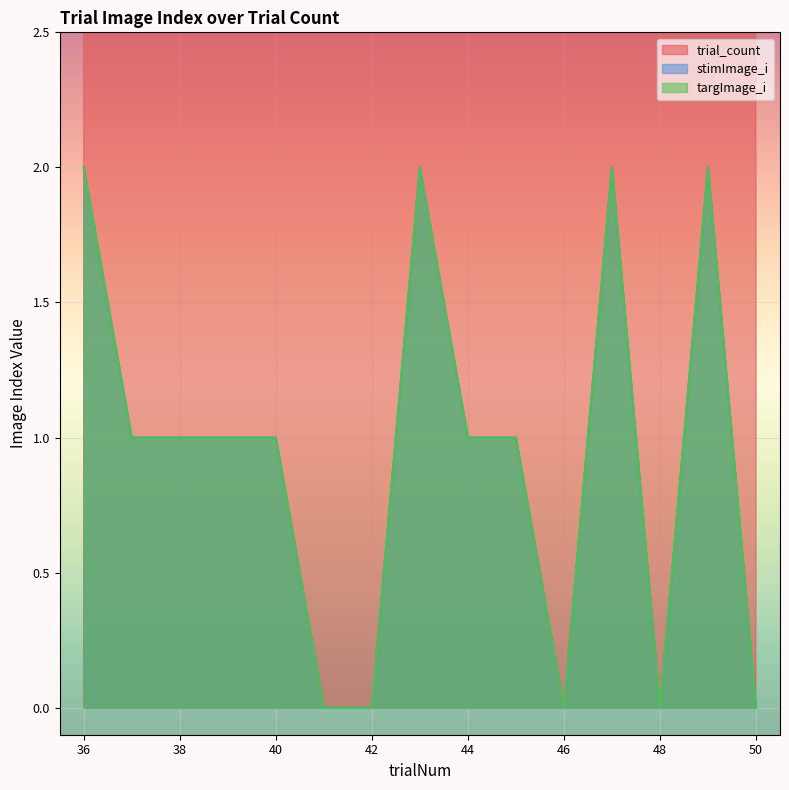

Rank the categories by stimImage_i value from highest to lowest.

36, 43, 47, 49, 37, 38, 39, 40, 44, 45, 41, 42, 46, 48, 50